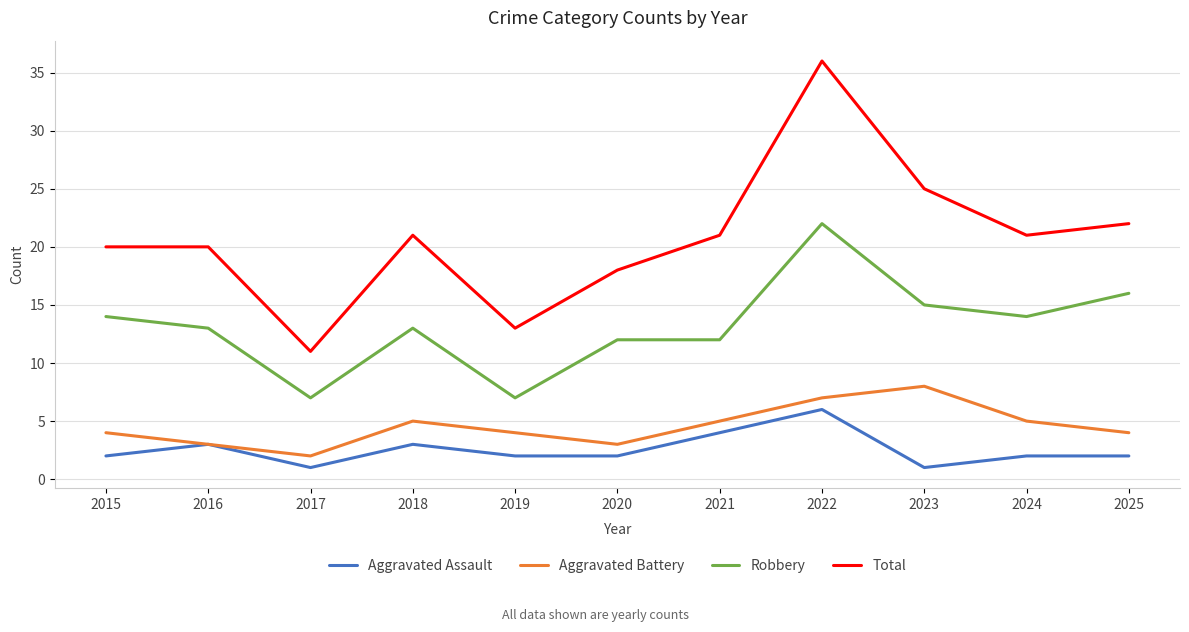

Is the value of Aggravated Assault at 2018 greater than the value of Robbery at 2024?

No